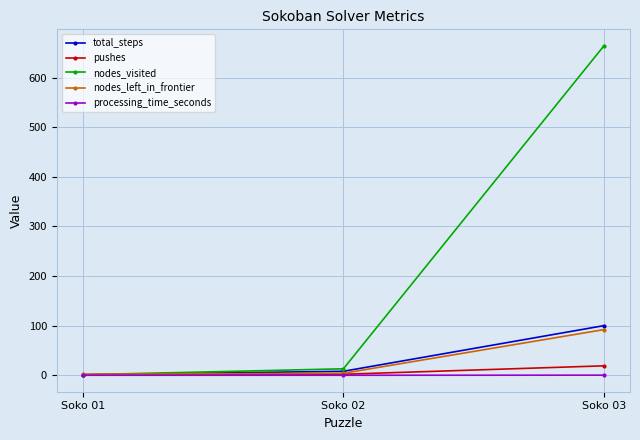

What is the greatest value displayed?

664.0